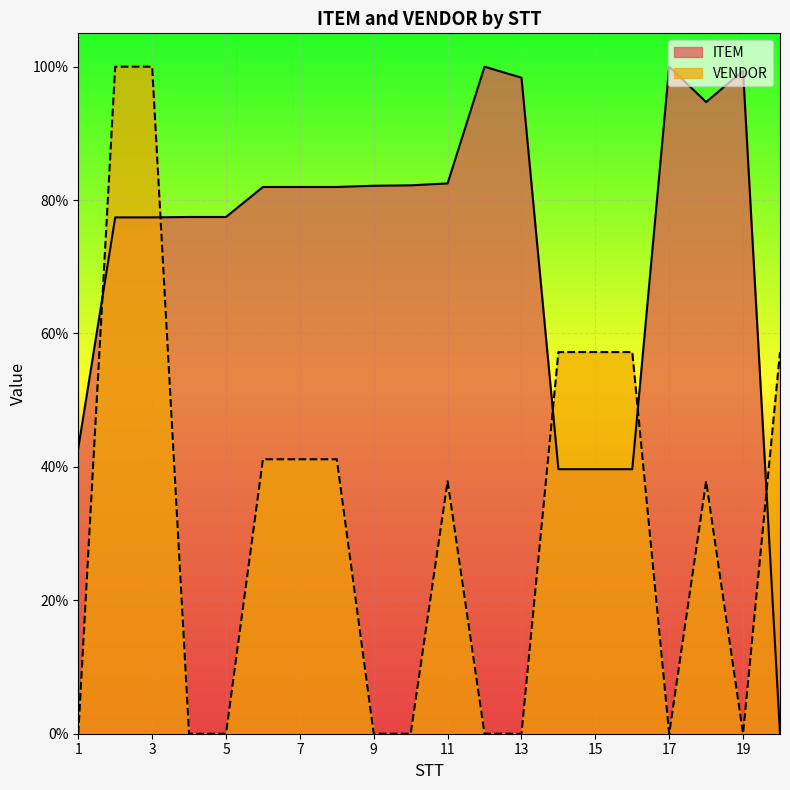

Rank the categories by VENDOR value from lowest to highest.

1, 4, 5, 9, 10, 12, 13, 17, 19, 11, 18, 6, 7, 8, 14, 15, 16, 20, 2, 3